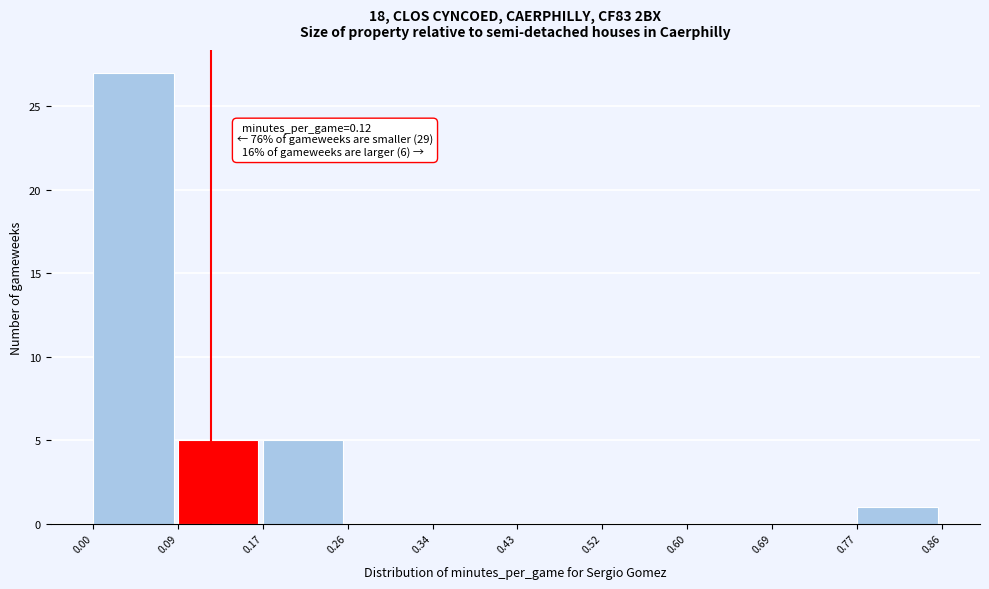

Over which range of the x-axis is the bar tallest?

0.00 to 0.09